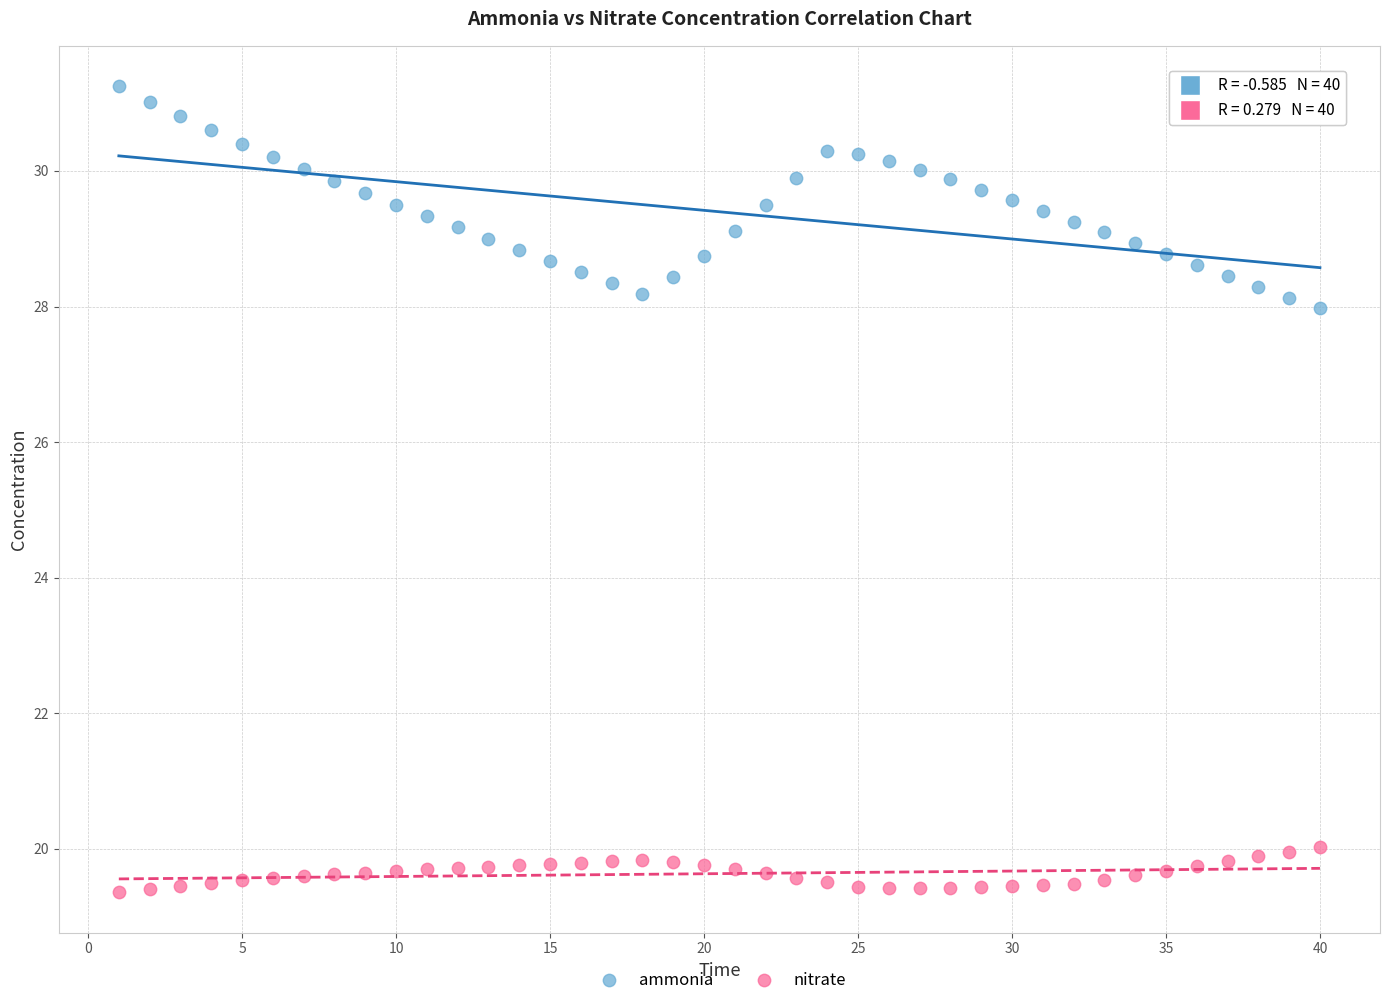

Across all series, what Y value is closest to 25?

28.0